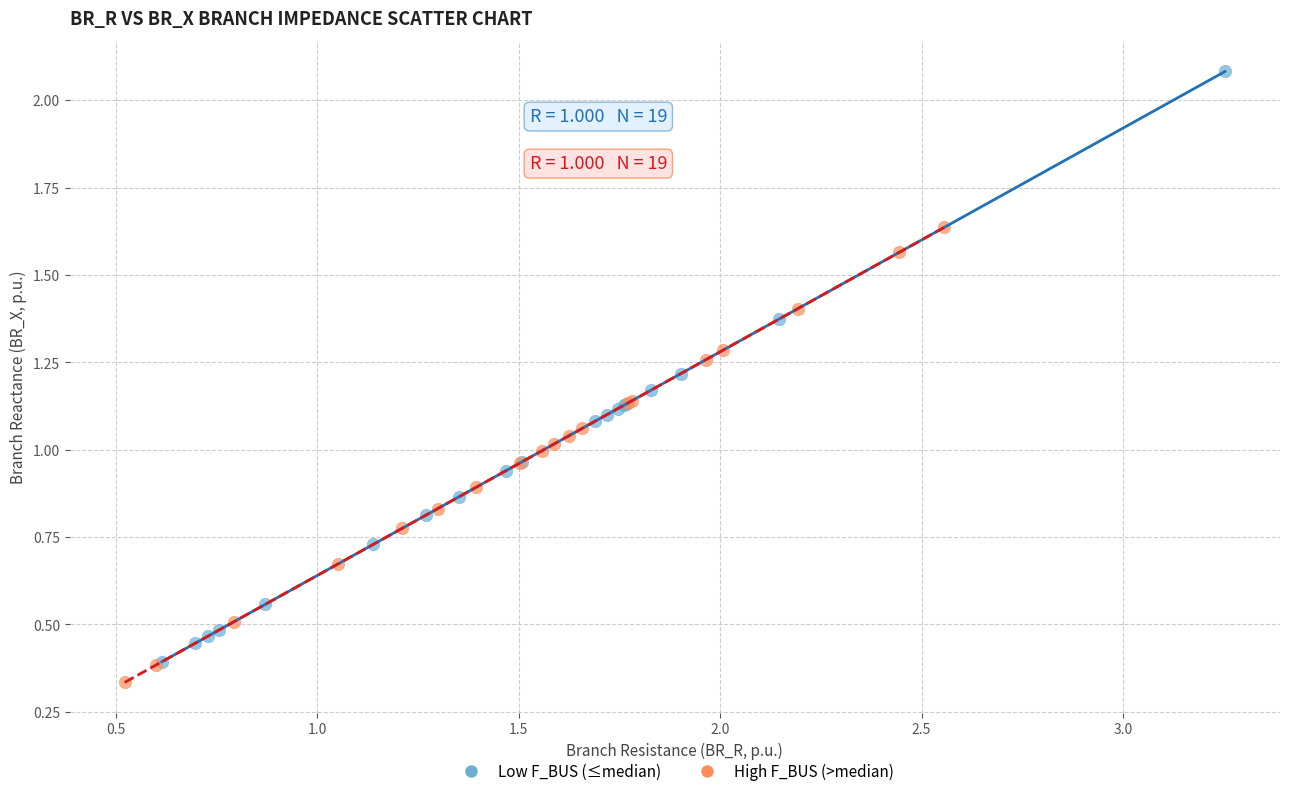

Which series contains the highest Y value?

Low F_BUS (≤median)